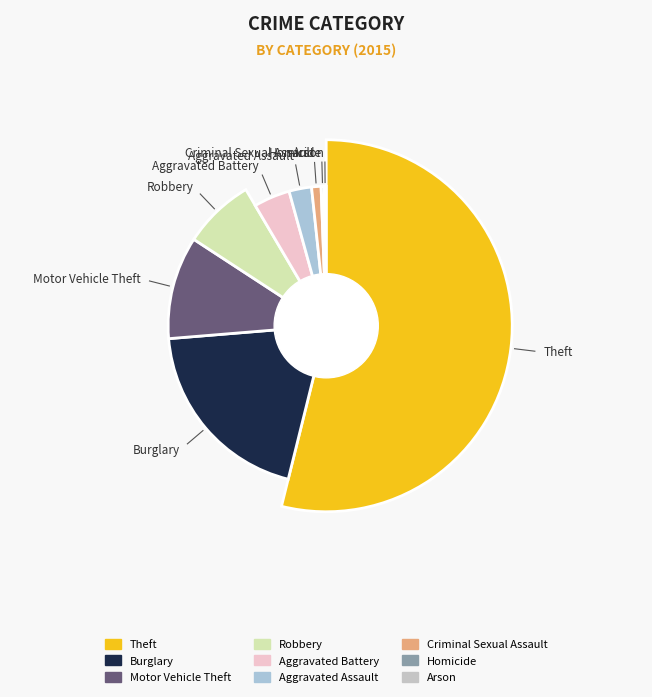

To the nearest percent, what is the average slice percentage?

11%